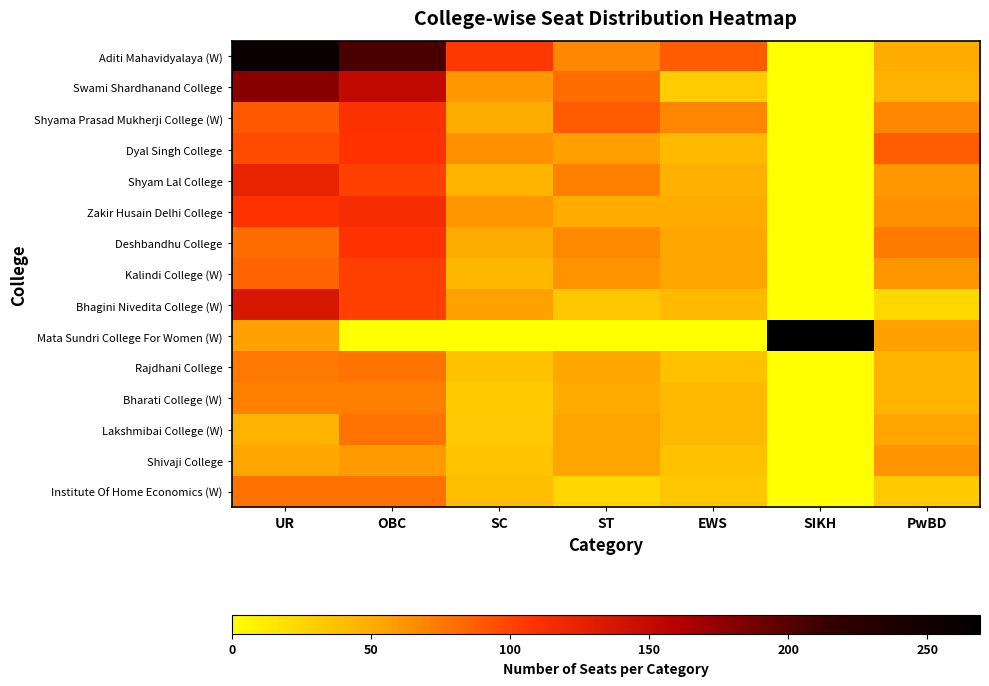

Which series has the largest total across all categories?

Aditi Mahavidyalaya (W)